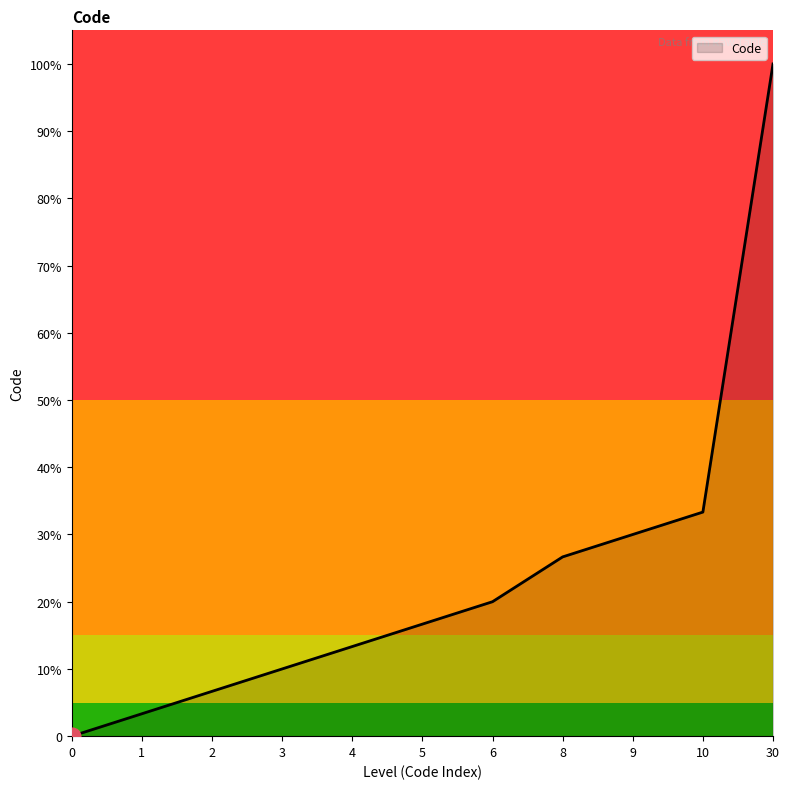

Approximately how many times larger is the value at 10 compared to 5?

2.0